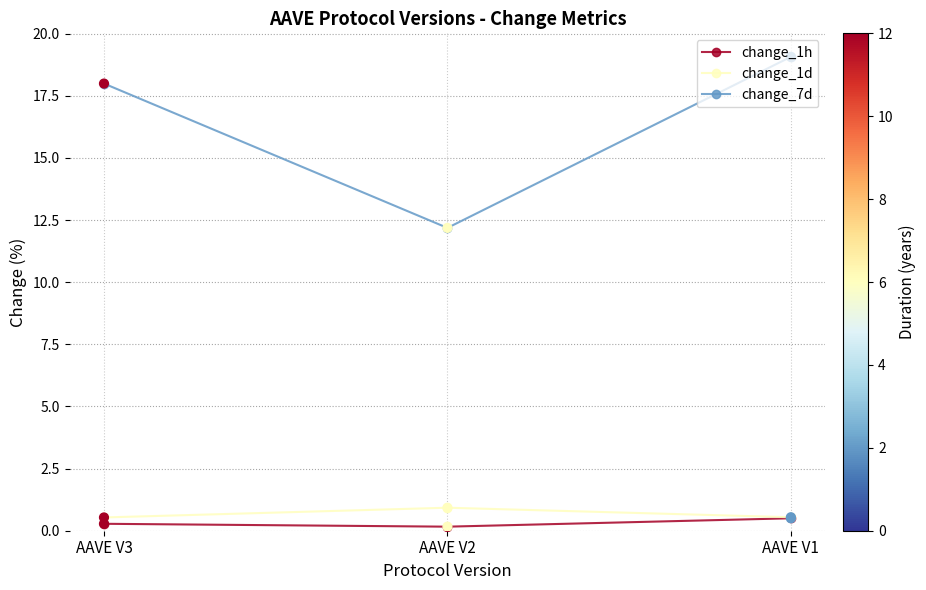

What is the value of the change_7d point at the 2nd from the left?

12.2